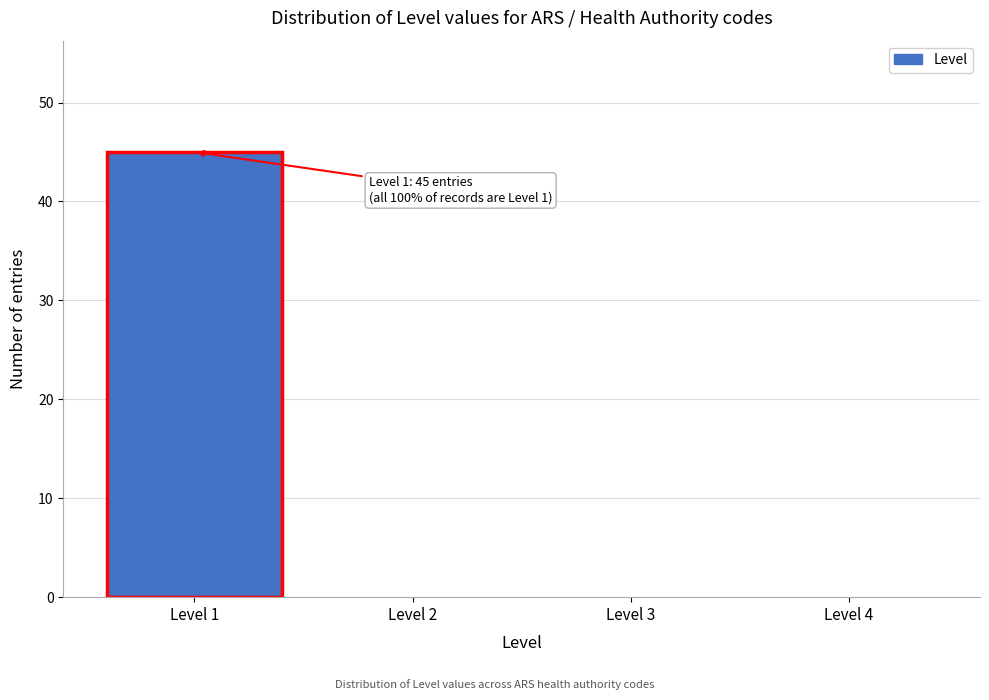

Reading left to right, what are all the values shown in this chart?

Level 1=45	Level 2=0	Level 3=0	Level 4=0